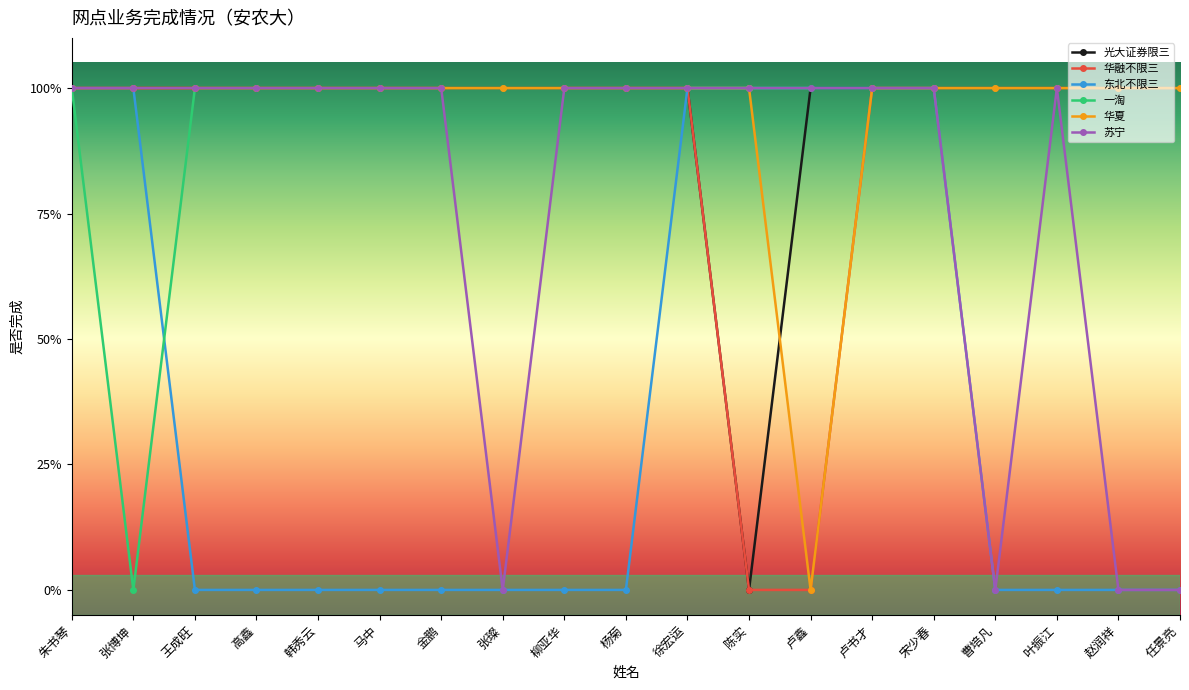

True or false: 华夏 and 苏宁 cross at least once.

False